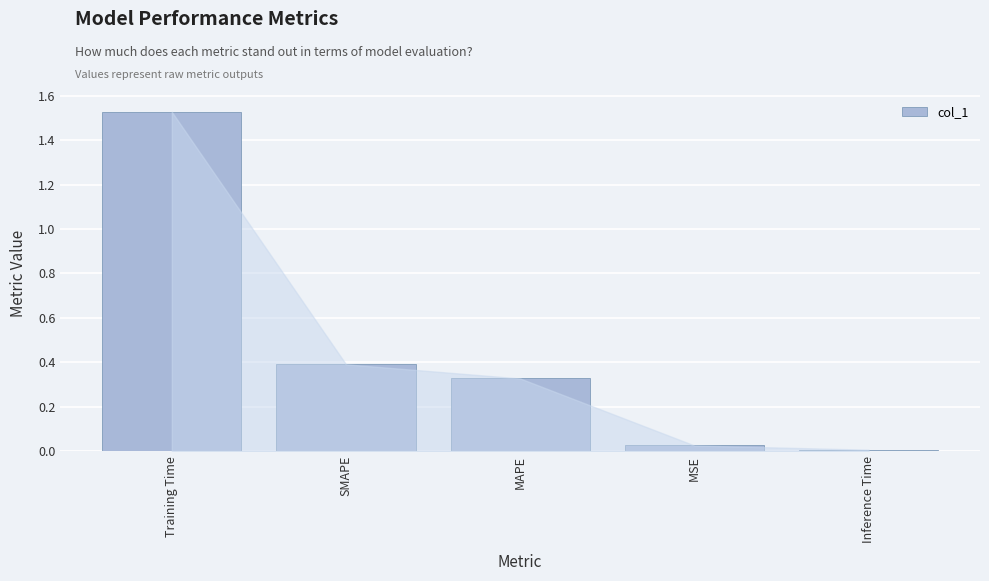

Which label corresponds to the largest value in the chart?

Training Time